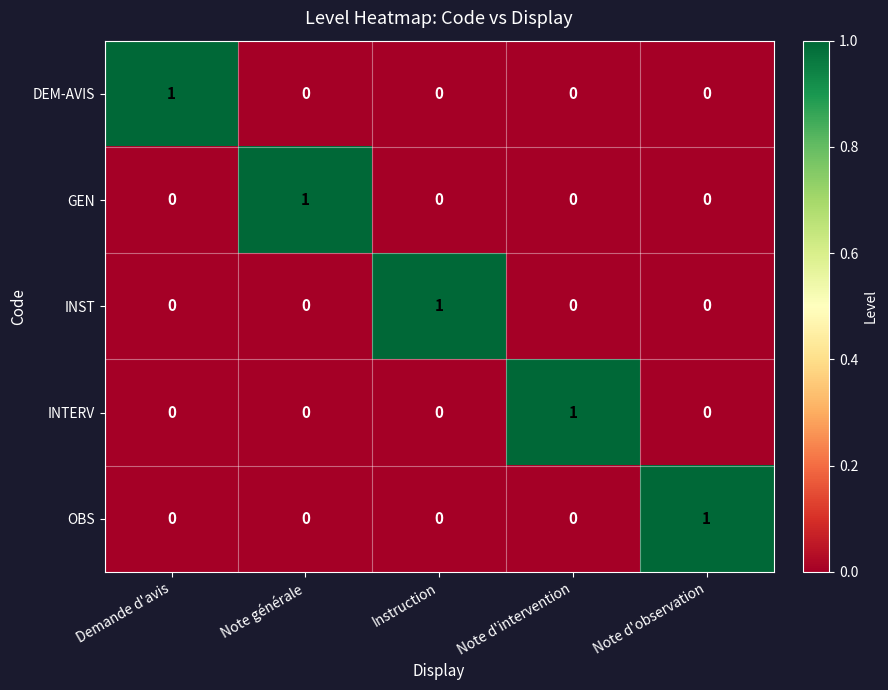

True or false: OBS has a value of 0 at Note d'intervention.

True